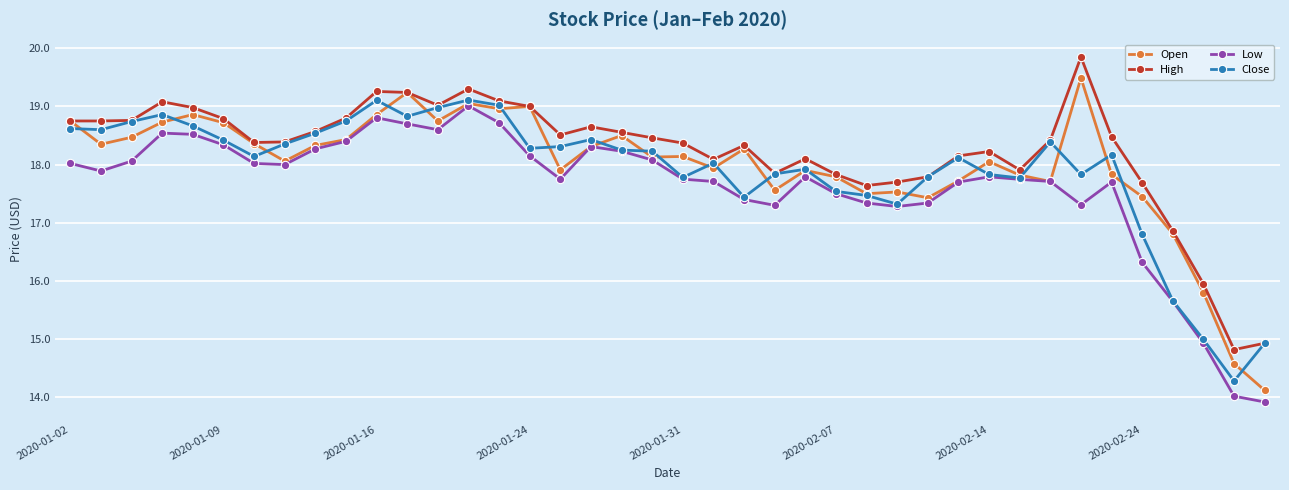

How many lines are shown in the chart?

4